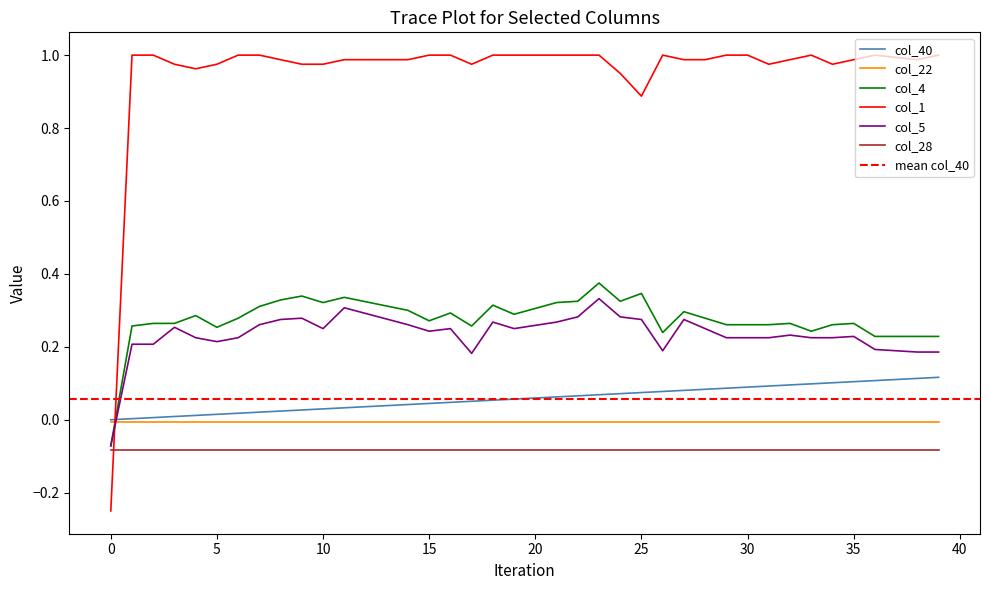

What is the maximum value shown in the chart?

1.0